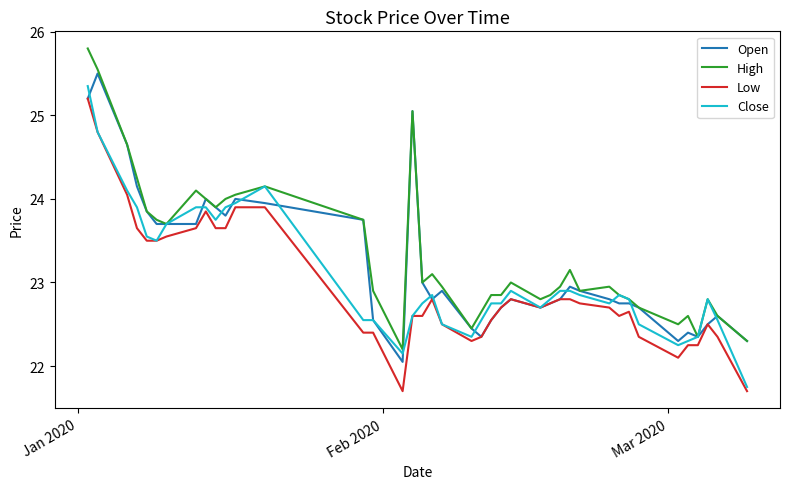

What is the minimum value shown in the chart?

21.7